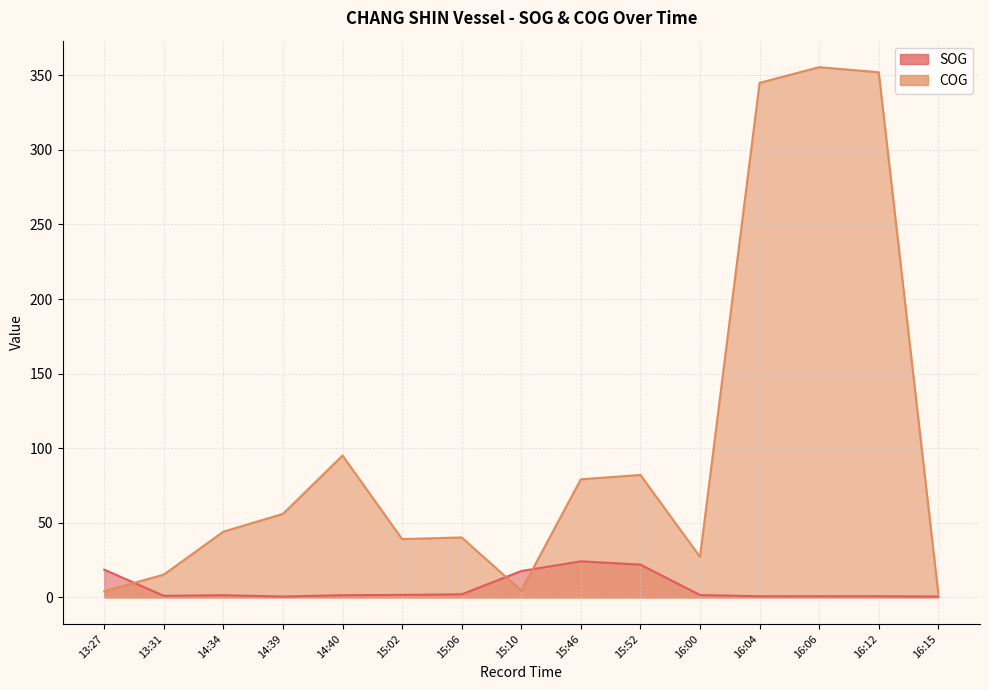

What is the label of the 9th point from the right?

15:06